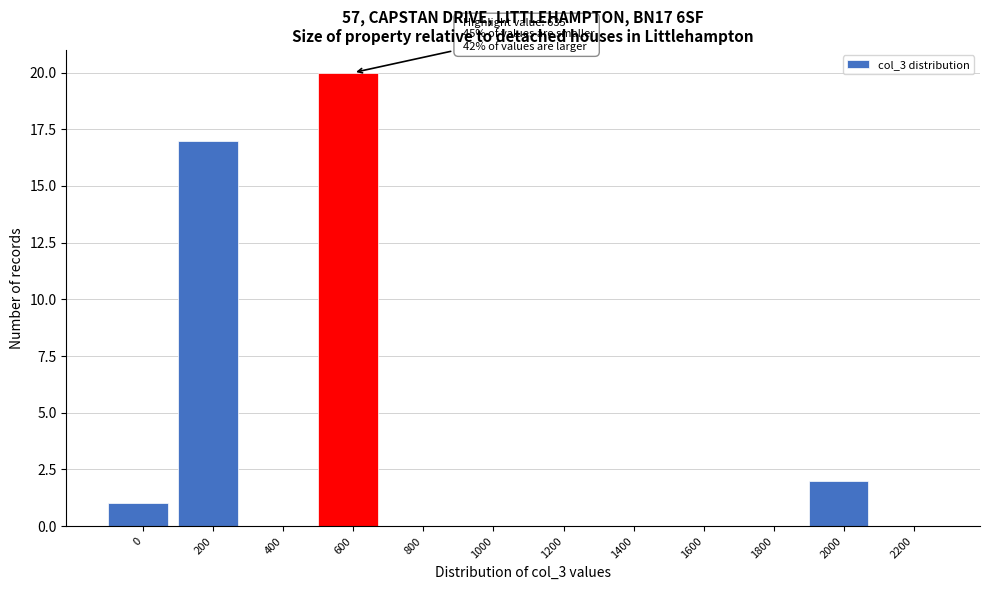

Reading right to left, what are all the values shown in this chart?

2200=0	2000=2	1800=0	1600=0	1400=0	1200=0	1000=0	800=0	600=20	400=0	200=17	0=1